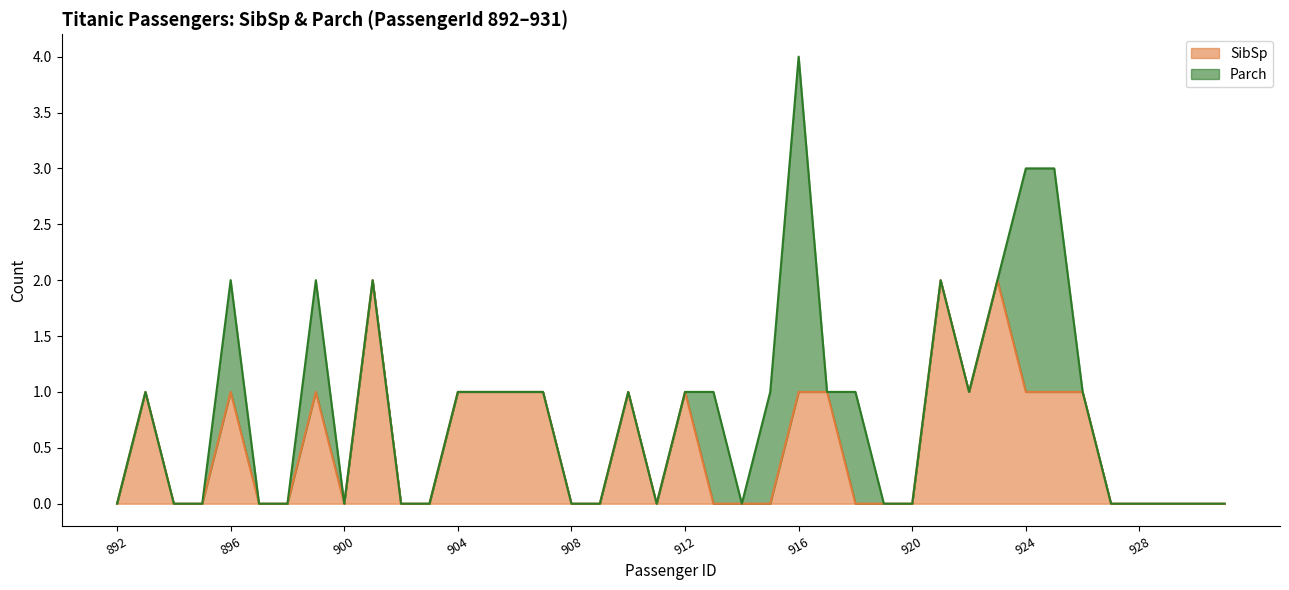

At which category is the sum across all series the highest?

916